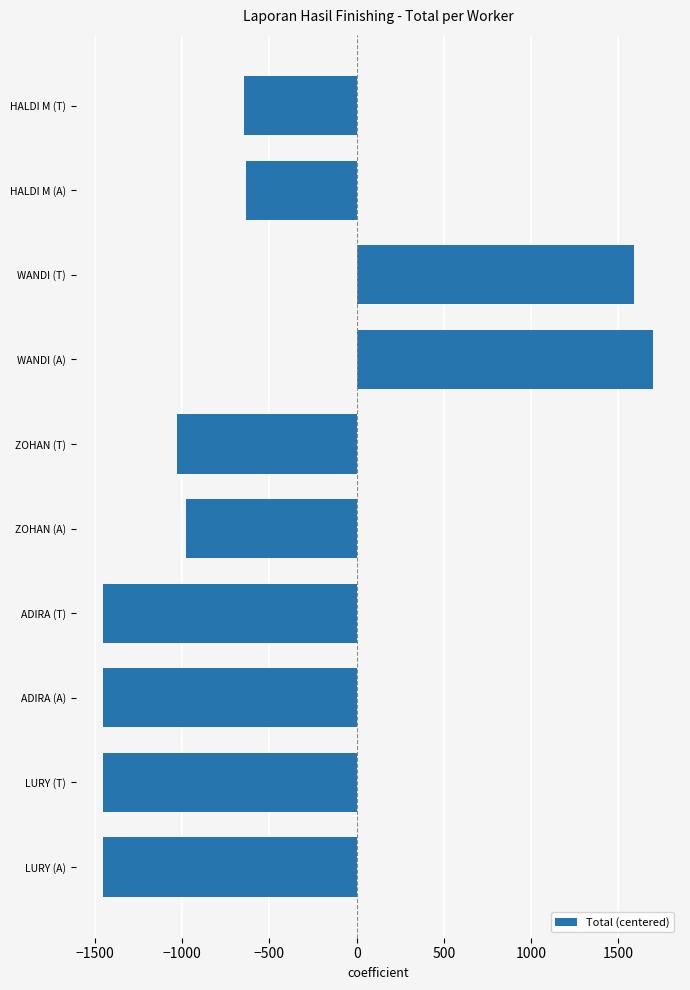

Approximately how many times larger is the value at WANDI (A) compared to WANDI (T)?

1.1